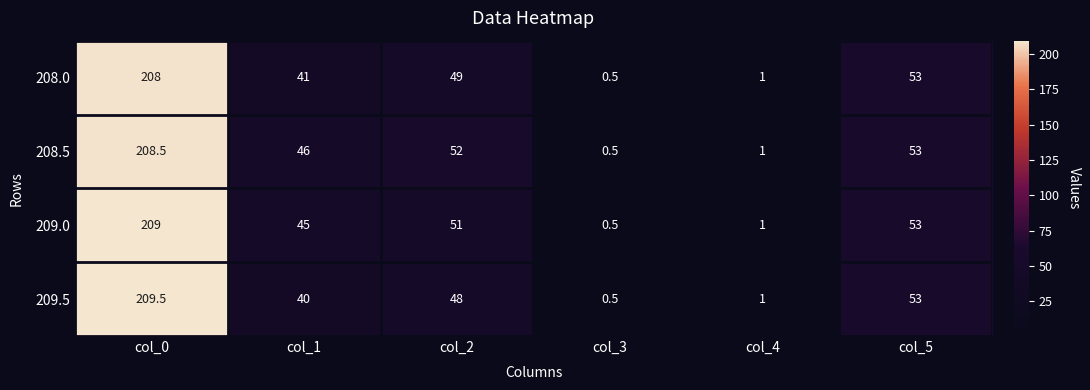

Which series has the largest total across all categories?

208.5